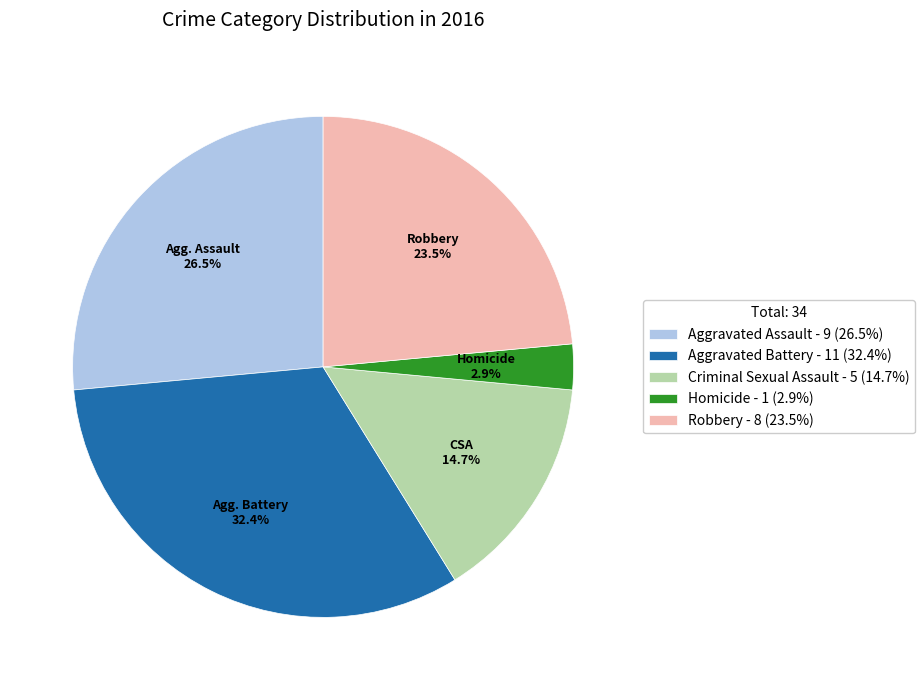

How many segments does this pie chart have?

5